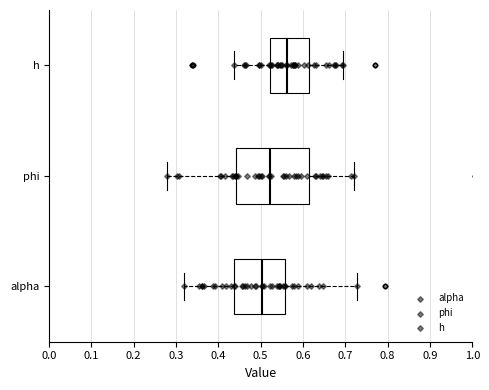

Reading bottom to top, transcribe this box plot: for each box, give where its median line is, the range the box spans, and where its two whiskers end, as read against the x-axis. The values are not printed on the chart, so give them approximately, as read against the axis.

alpha: median 0.50, box 0.44 to 0.56, whiskers 0.32 to 0.73
phi: median 0.52, box 0.44 to 0.61, whiskers 0.28 to 0.72
h: median 0.56, box 0.52 to 0.62, whiskers 0.44 to 0.69